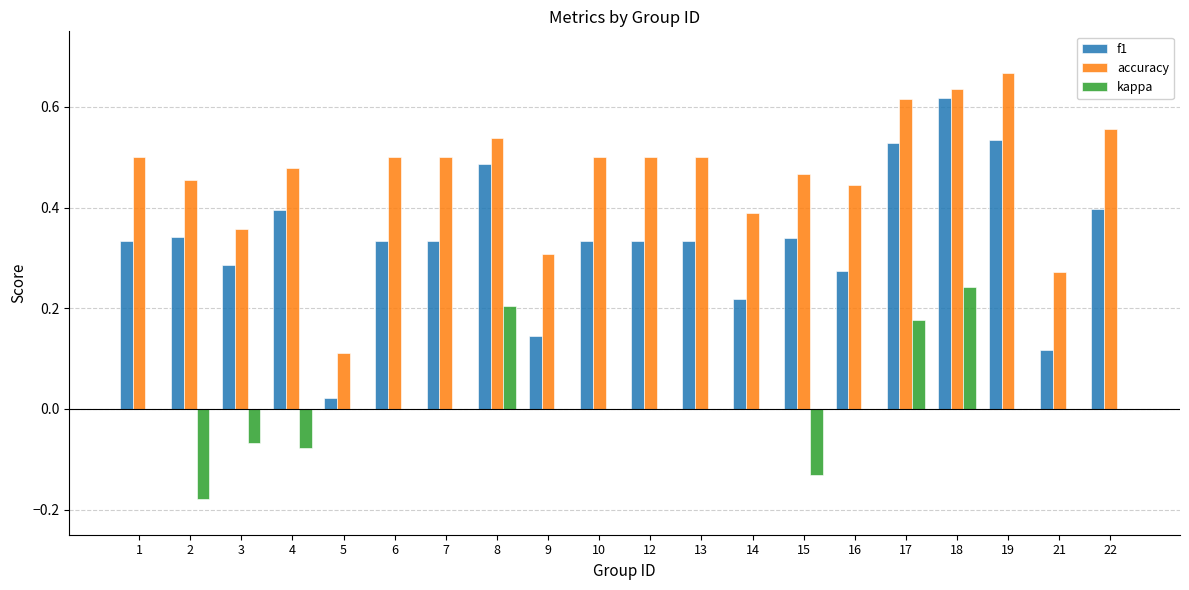

How many accuracy values are between 0 and 1?

20